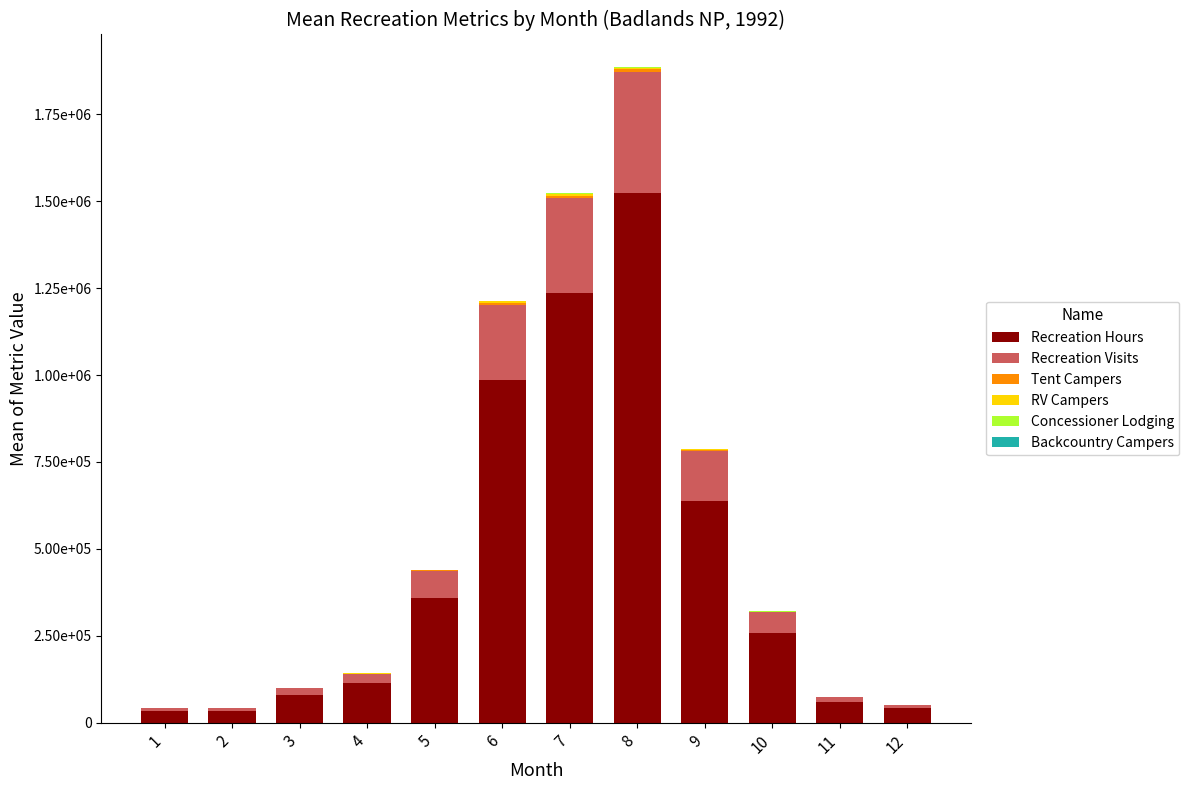

Which series has the largest total across all categories?

Recreation Hours